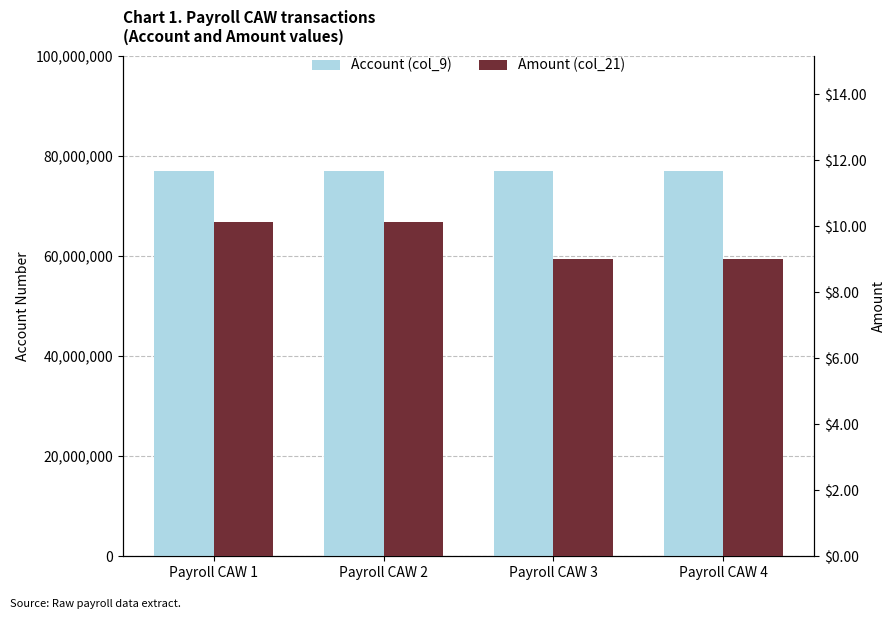

What are all the series names shown in the legend?

Account (col_9), Amount (col_21)